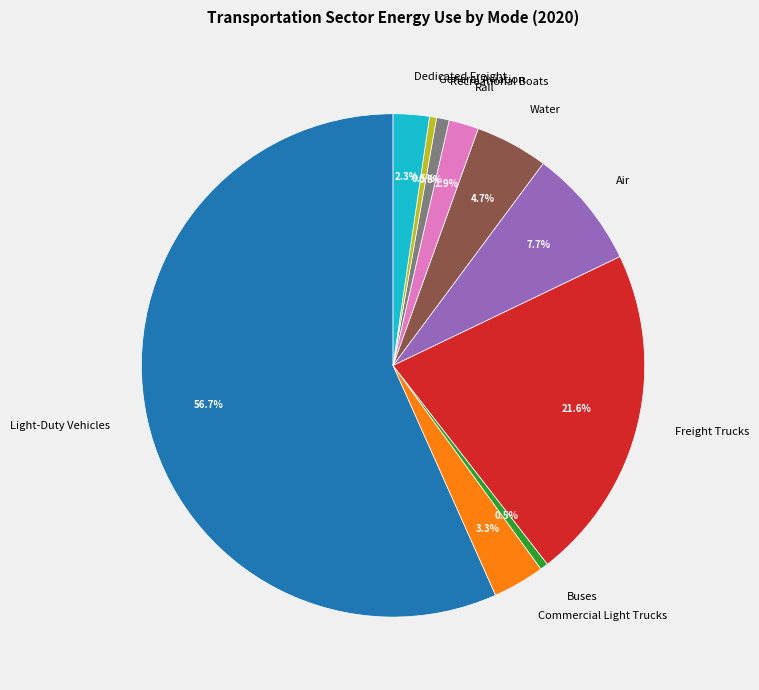

Which has a higher value, Air or General Aviation?

Air